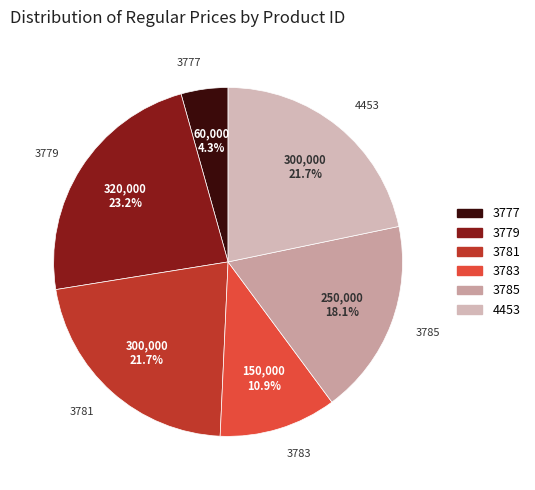

What is the ratio of the value at 3785 to the value at 3779?

0.8